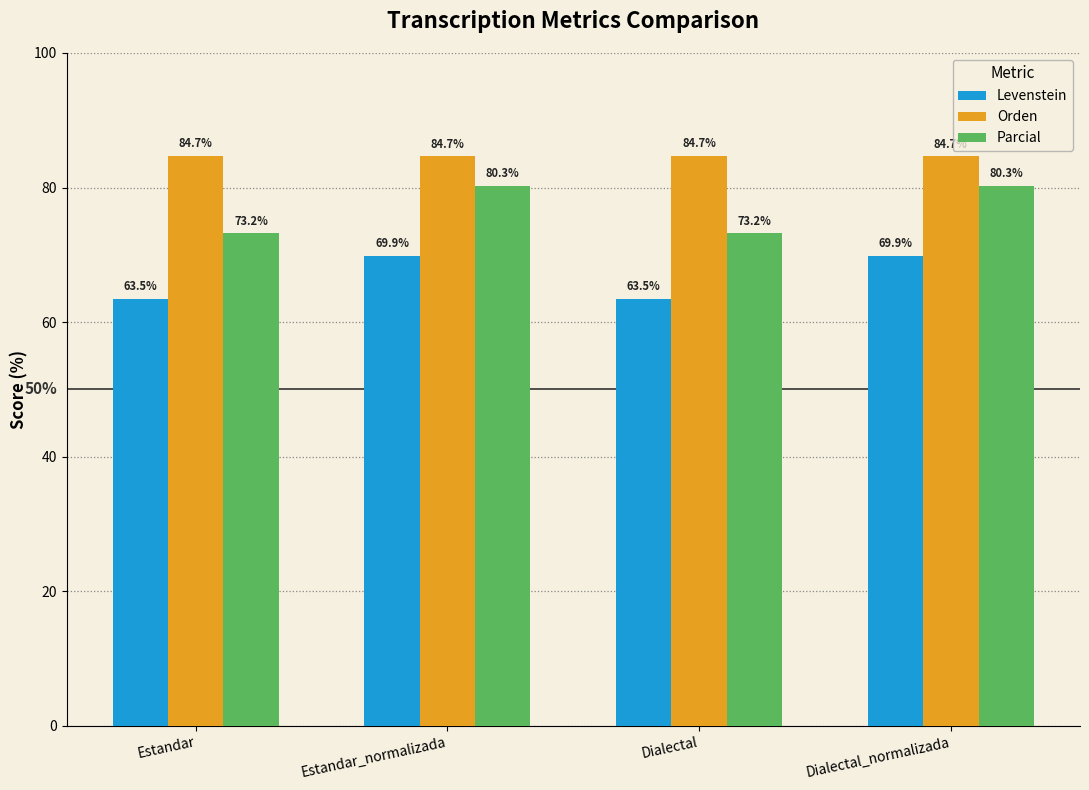

Reading left to right, transcribe all the data shown in this chart.

Levenstein: 63.5	69.9	63.5	69.9
Orden: 84.7	84.7	84.7	84.7
Parcial: 73.2	80.3	73.2	80.3